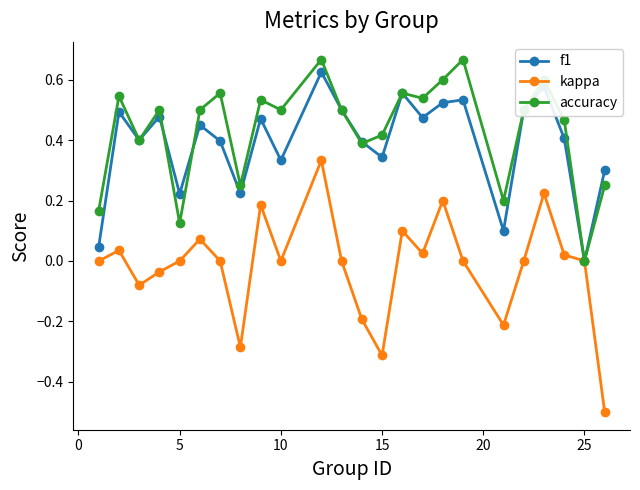

Which series has the widest spread of values?

kappa